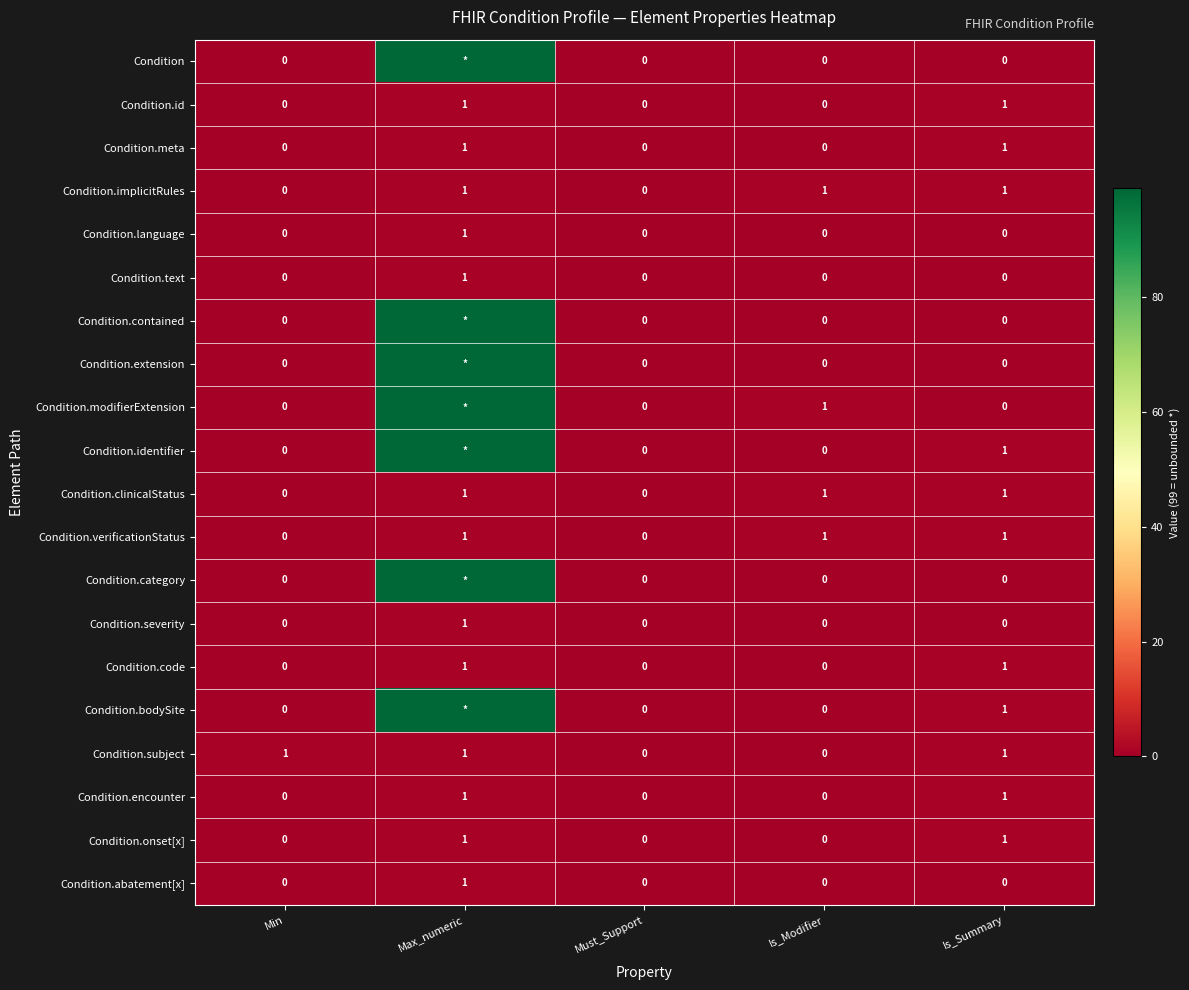

True or false: Condition.modifierExtension has a value of 1 at Is_Modifier.

True